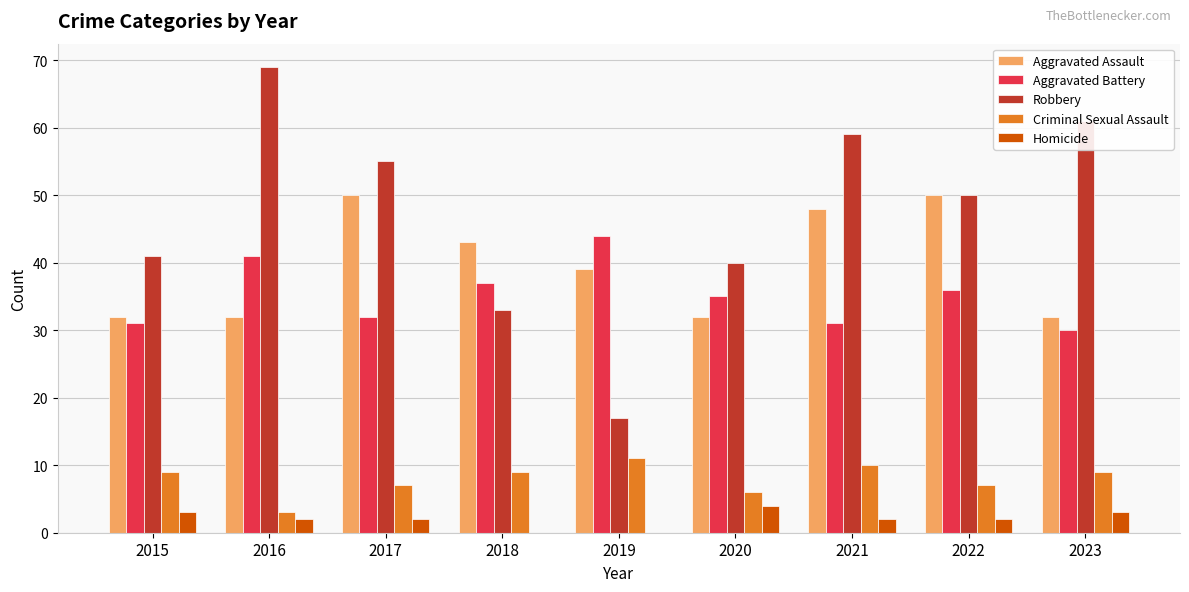

Are the bars horizontal?

No